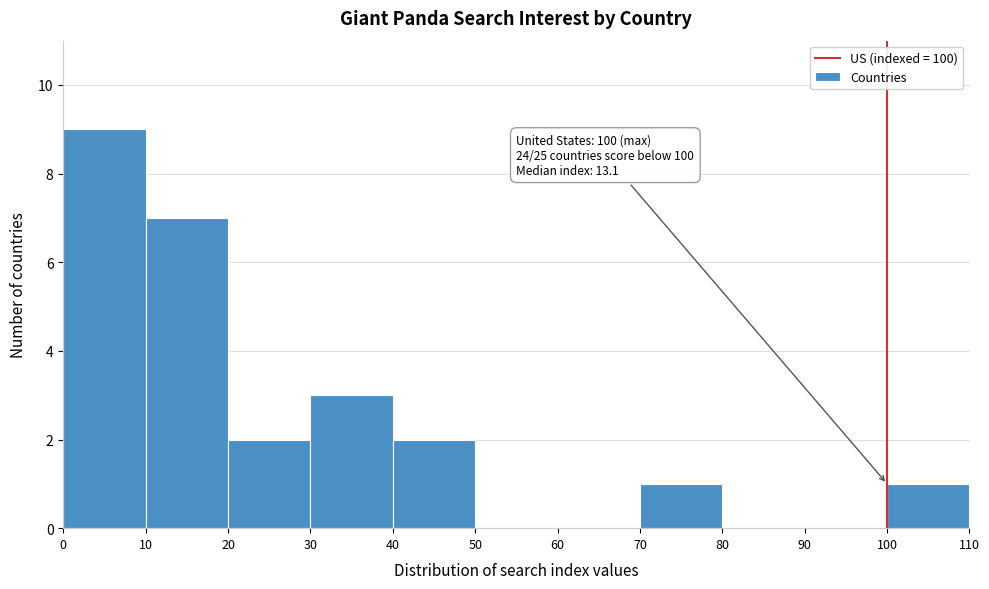

Over which range of the x-axis is the bar tallest?

0 to 10